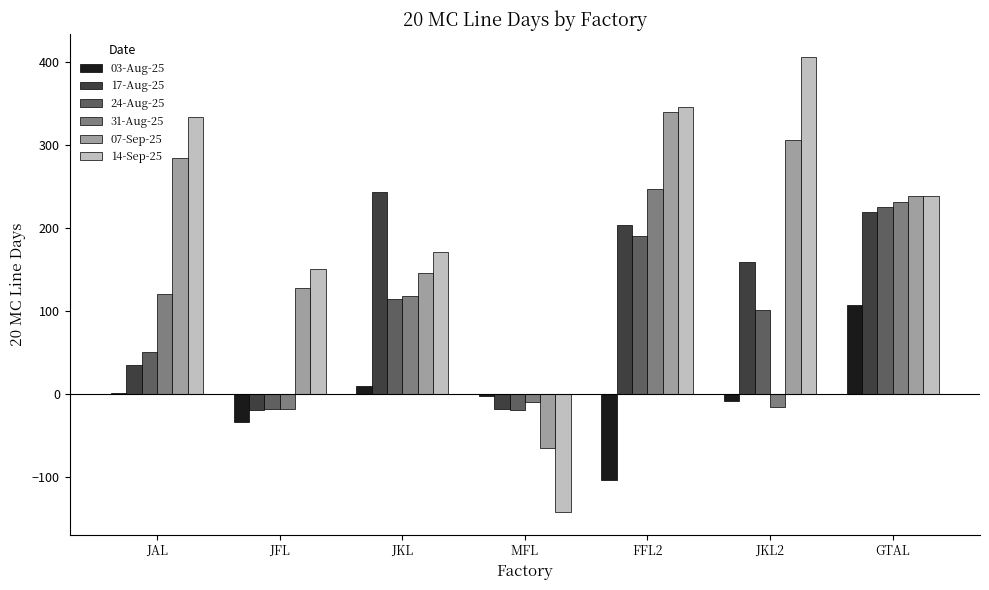

The 24-Aug-25 series shows -18 at JFL. True or false?

True